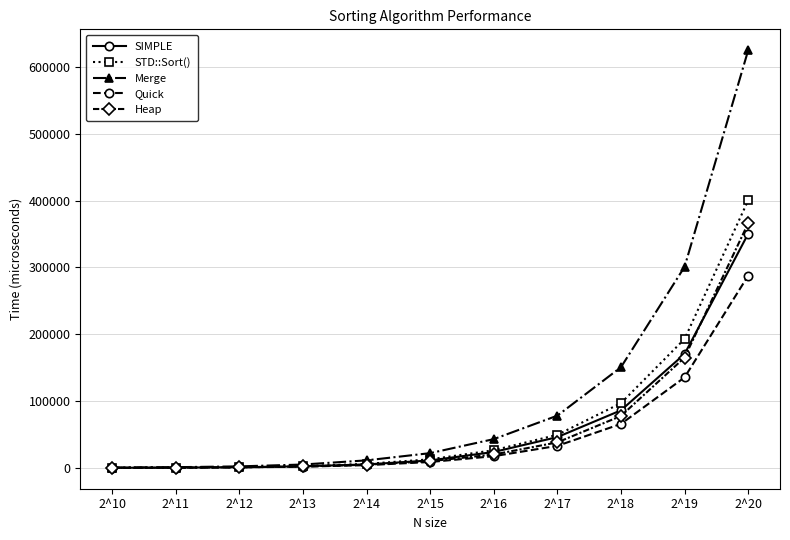

The value of Quick at 2^17 is 33084. True or false?

True